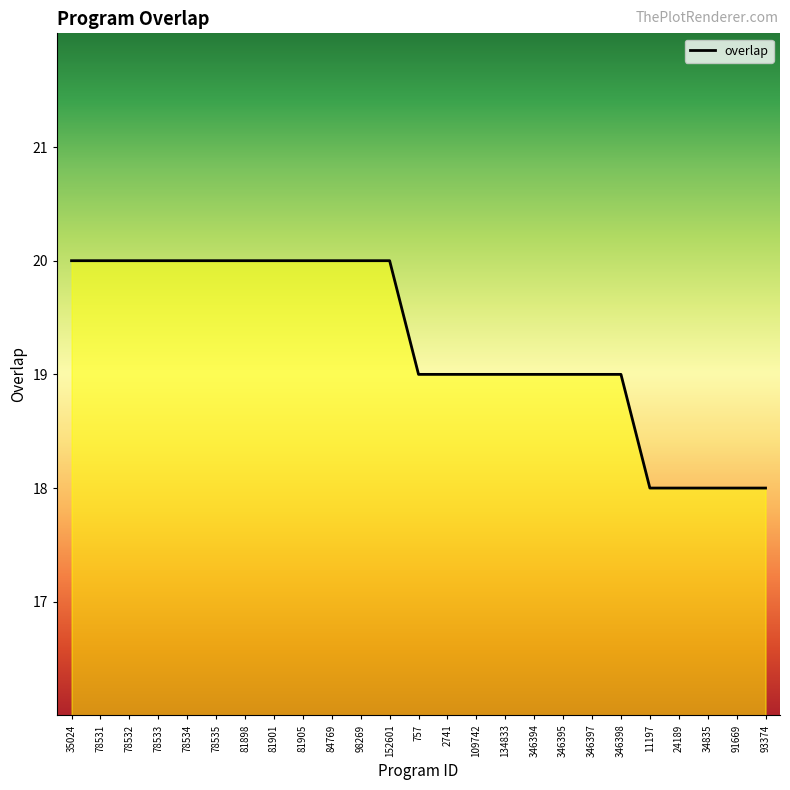

What position from the left is 84769?

10